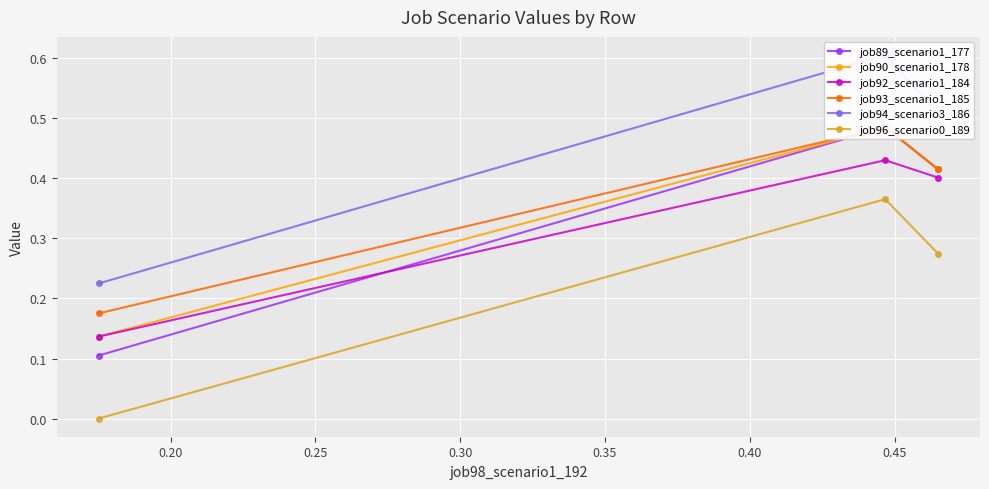

What is the difference between the maximum and minimum values in the job96_scenario0_189 series?

0.4